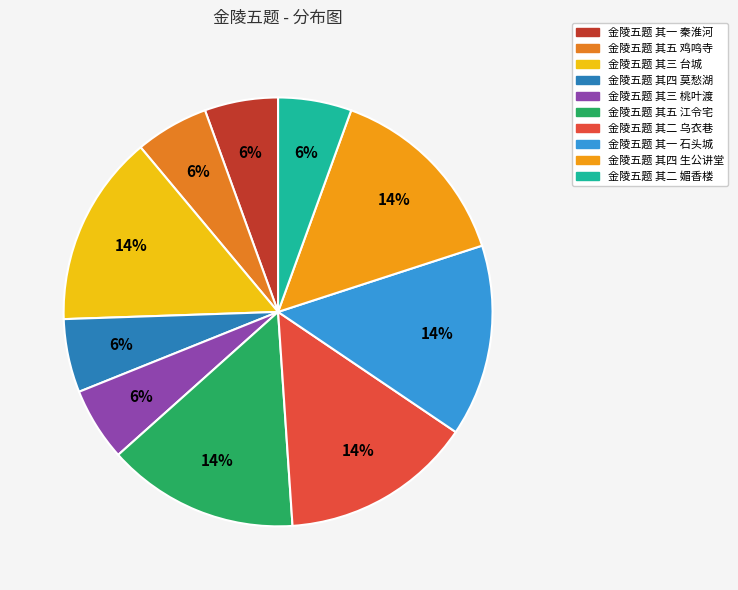

To the nearest percent, what portion does 金陵五题 其五 江令宅 represent?

14%